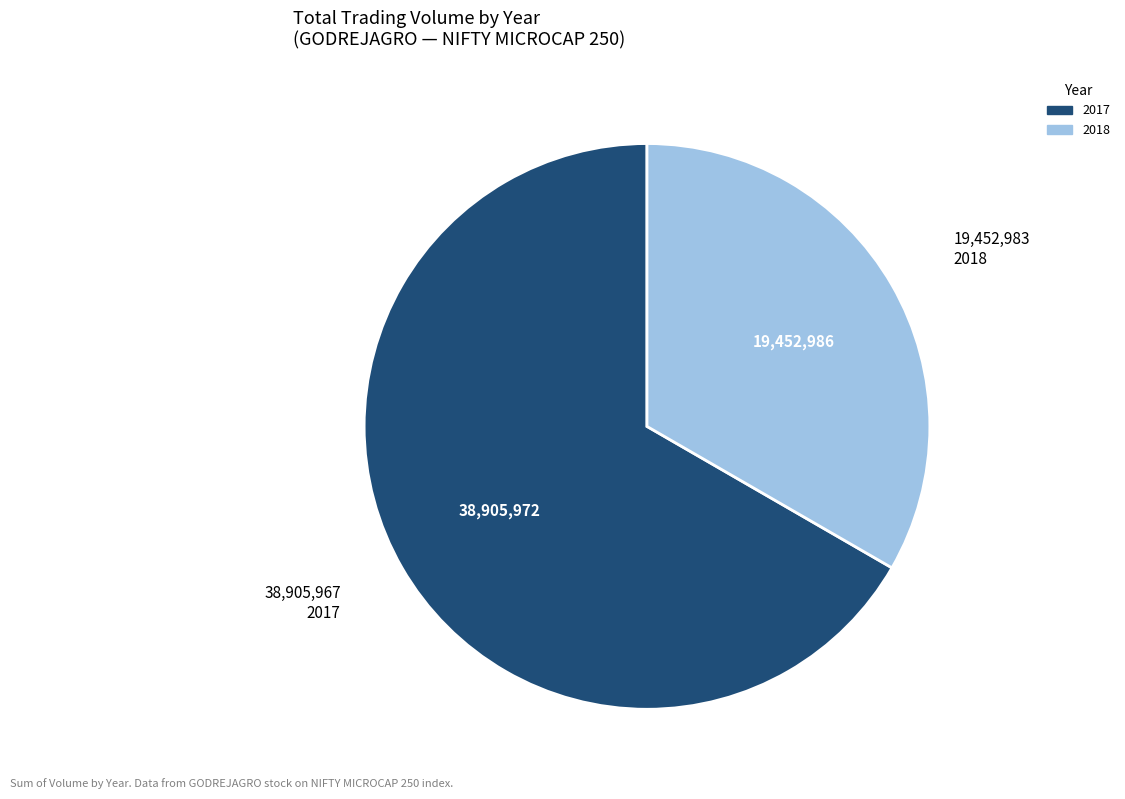

The 2018 slice represents 48% of the pie. True or false?

False